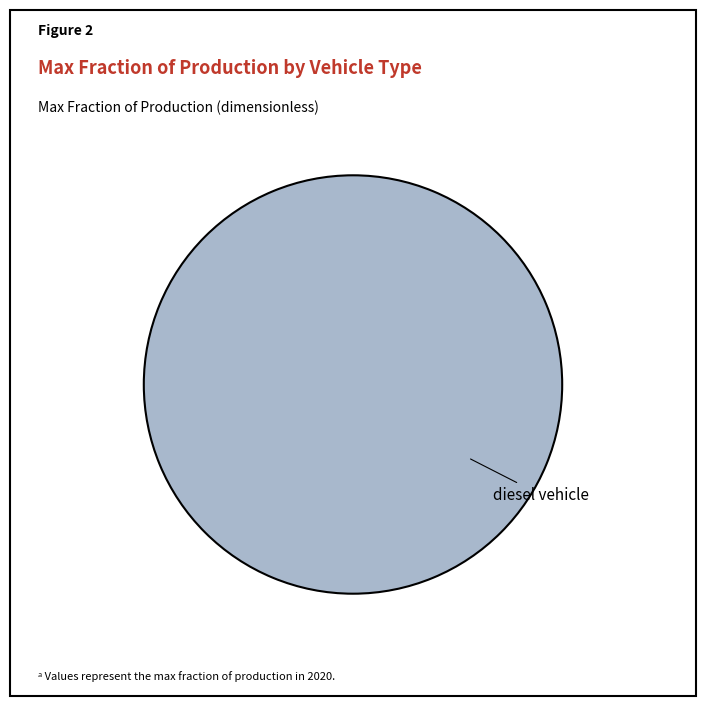

Does diesel vehicle represent more than half of the total?

Yes